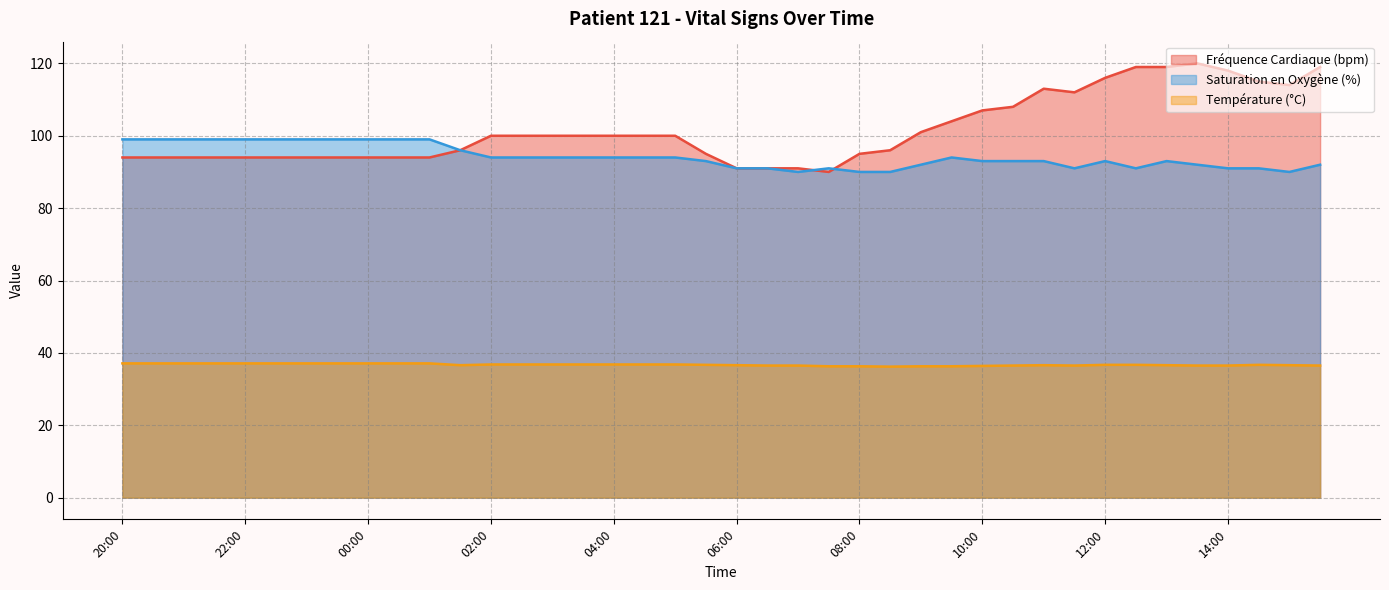

What is the difference between the Fréquence Cardiaque (bpm) values at 09:00 and 09:30?

3.0